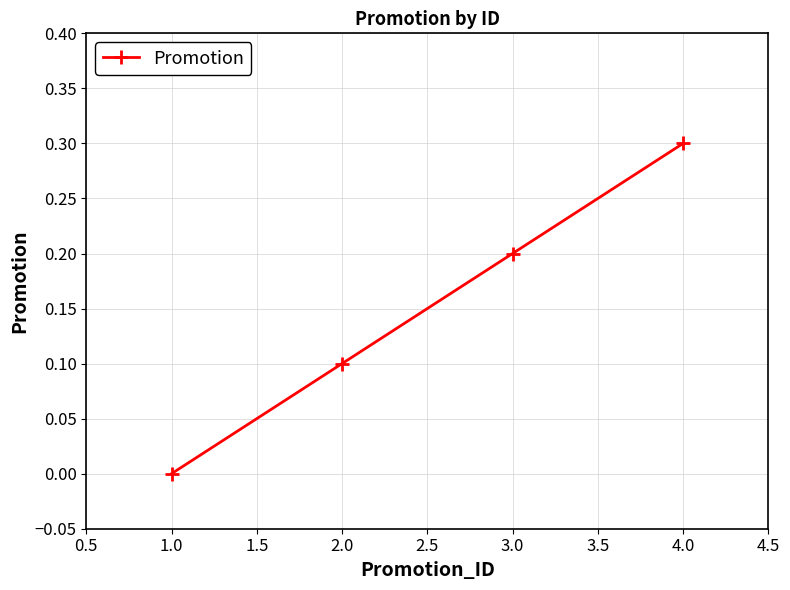

What is the maximum value shown in the chart?

0.3